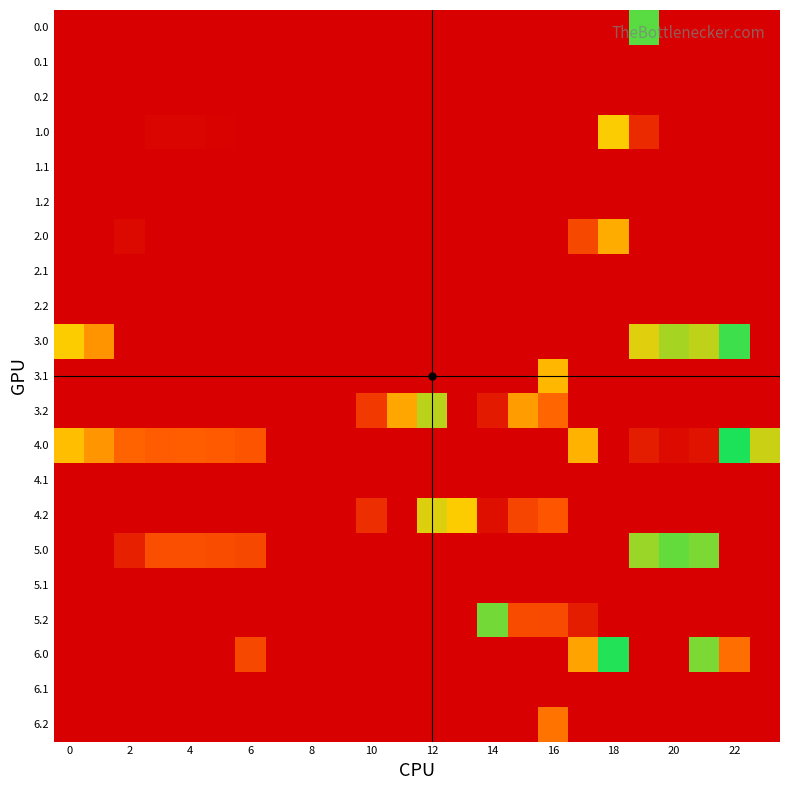

How many series are shown in this chart?

21